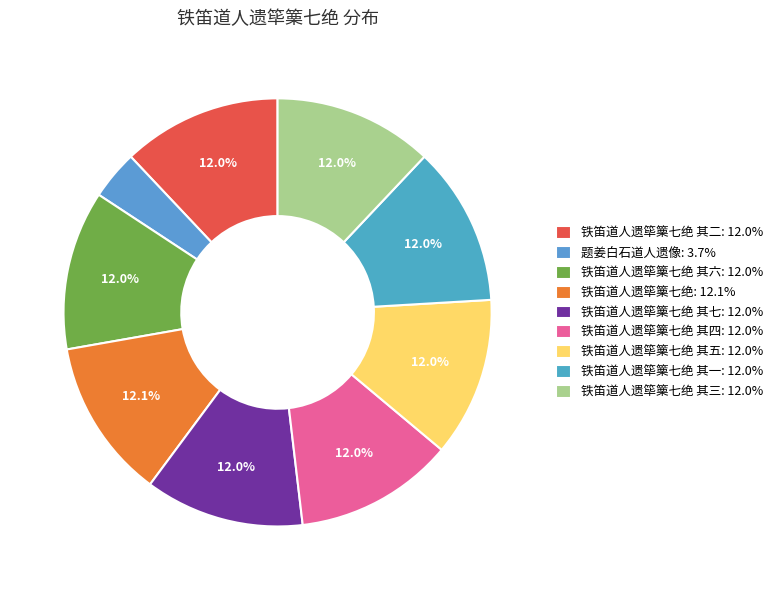

To the nearest percent, what is the difference between the largest and smallest slice percentages?

8%